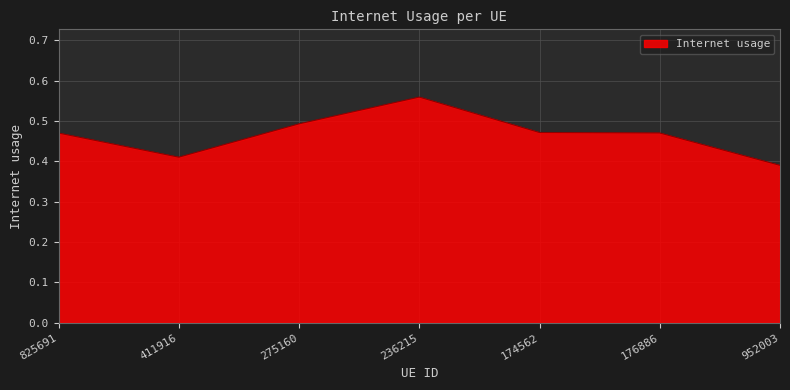

What position from the left is 174562?

5